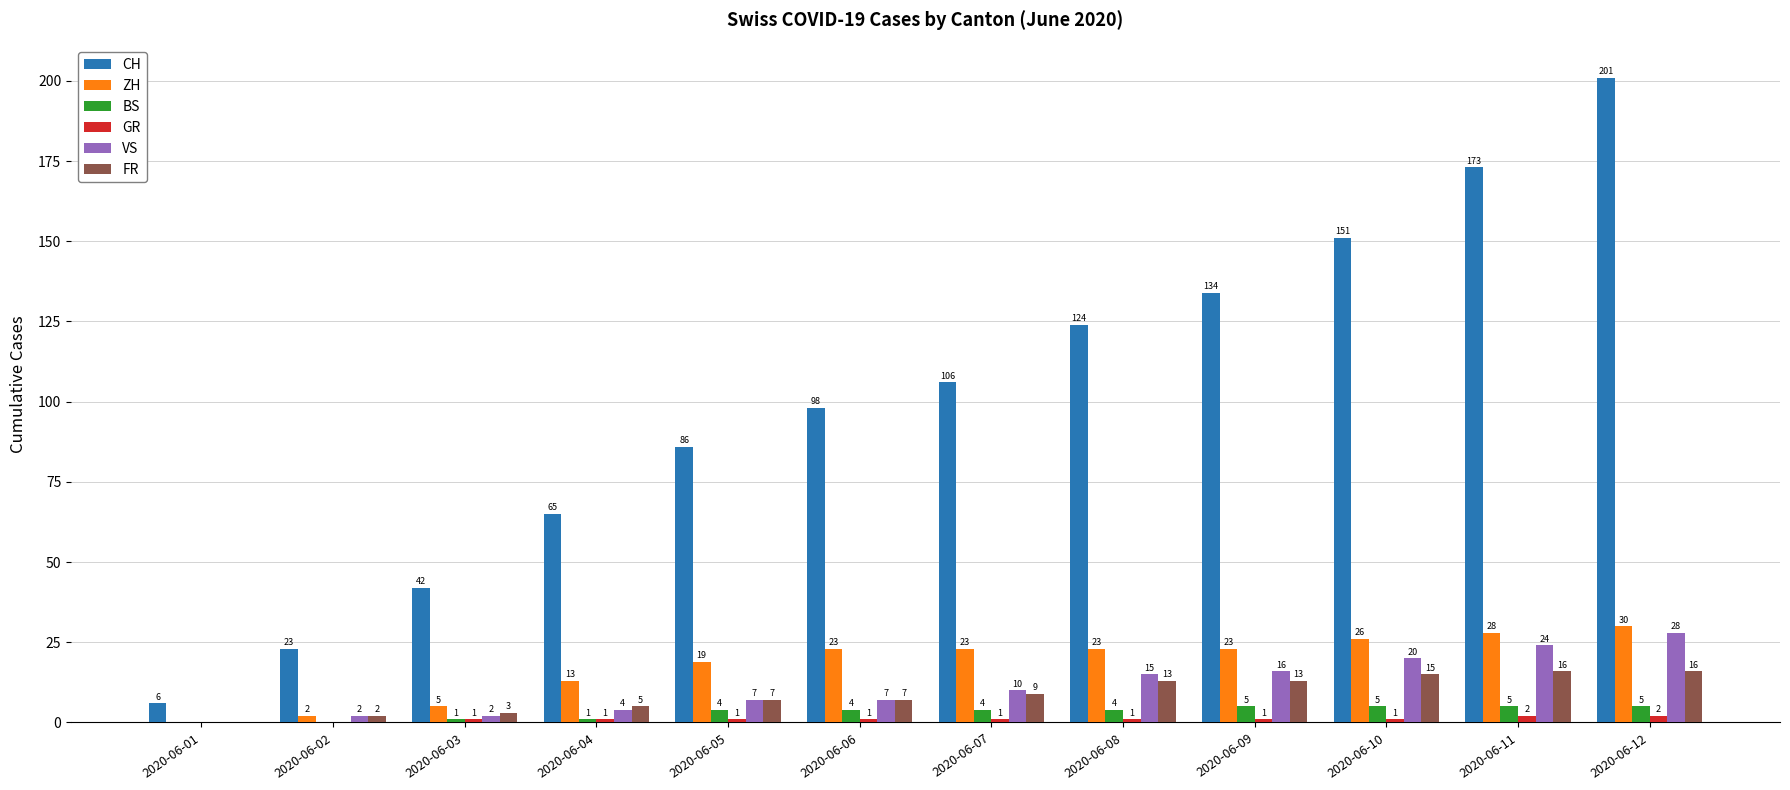

What is the sum of the VS values at 2020-06-12 and 2020-06-02?

30